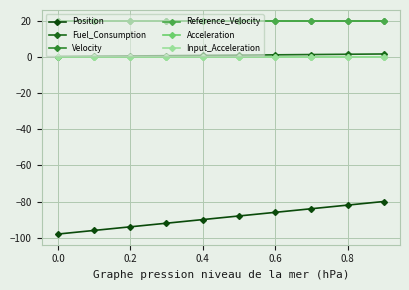

Is this an area chart (filled region under the line)?

No